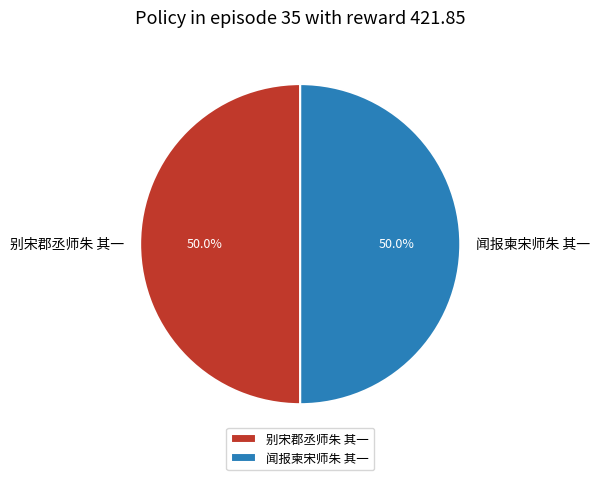

What is the ratio of the value at 别宋郡丞师朱 其一 to the value at 闻报柬宋师朱 其一?

1.0